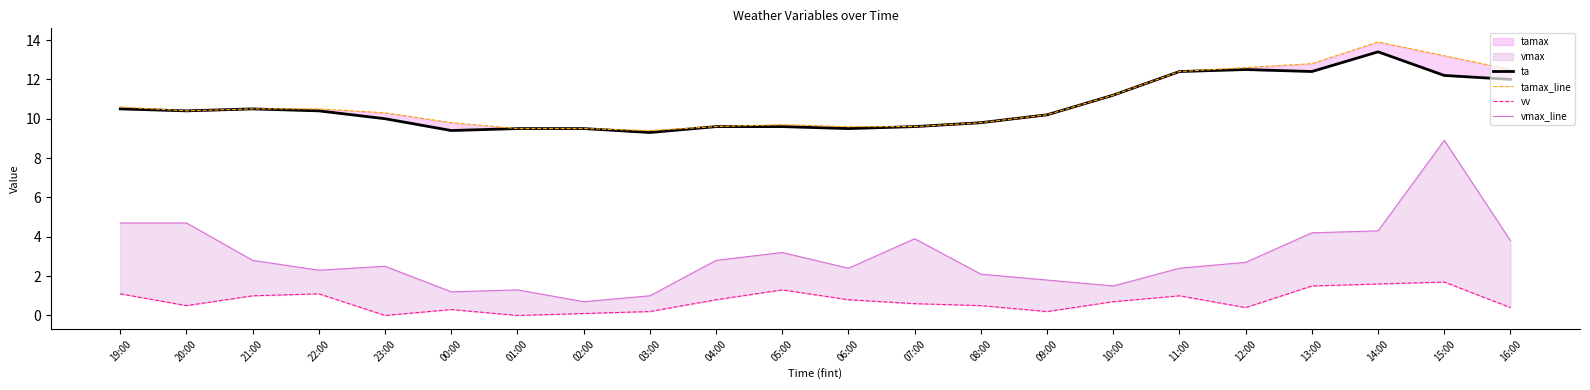

In vv, how many points are higher than both neighbors (excluding endpoints)?

5